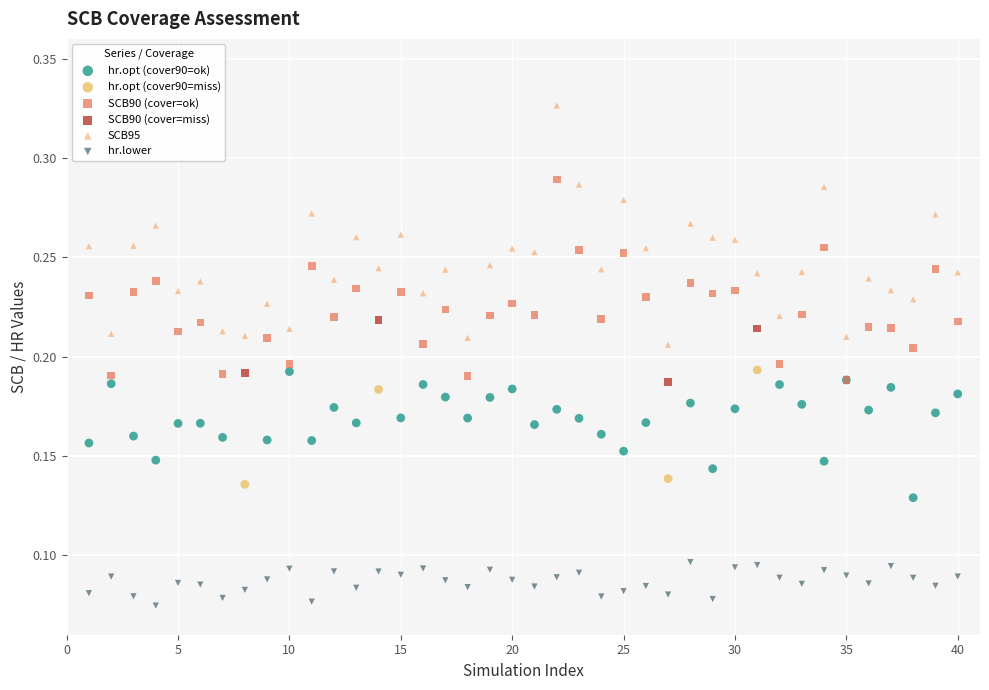

Which series contains the lowest Y value?

hr.lower